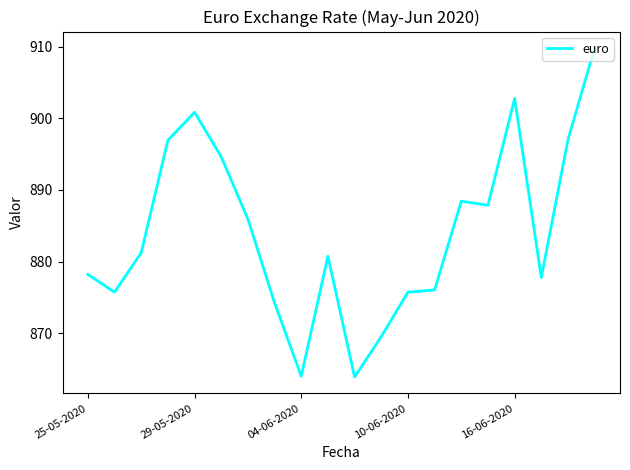

What is the difference between the maximum and minimum values?

45.9